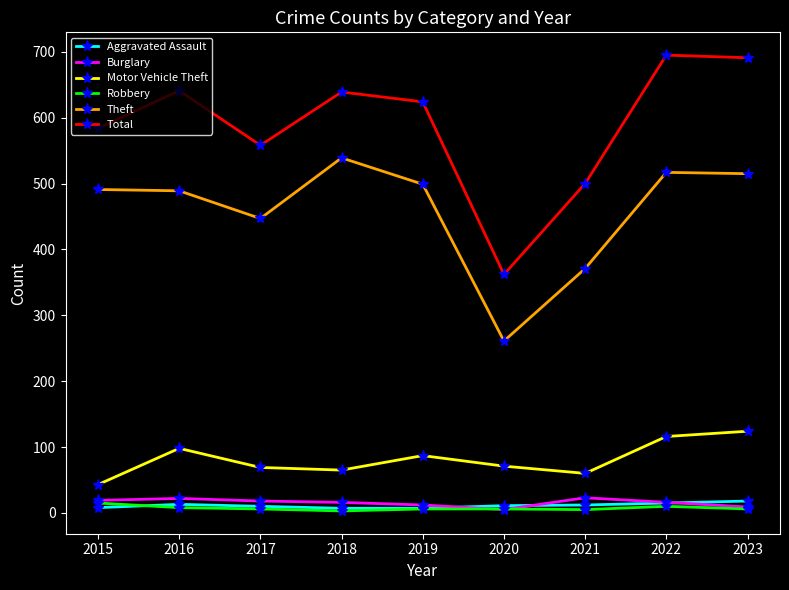

Which category has the highest value in the Theft series?

2018